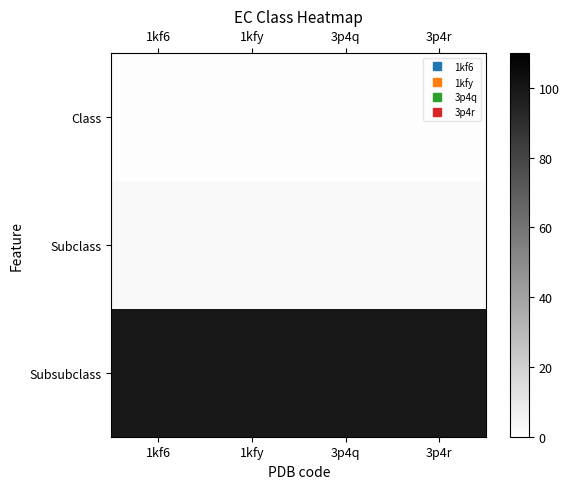

Reading right to left, transcribe all the data shown in this chart.

Class: 3p4r=1	3p4q=1	1kfy=1	1kf6=1
Subclass: 3p4r=3	3p4q=3	1kfy=3	1kf6=3
Subsubclass: 3p4r=99	3p4q=99	1kfy=99	1kf6=99